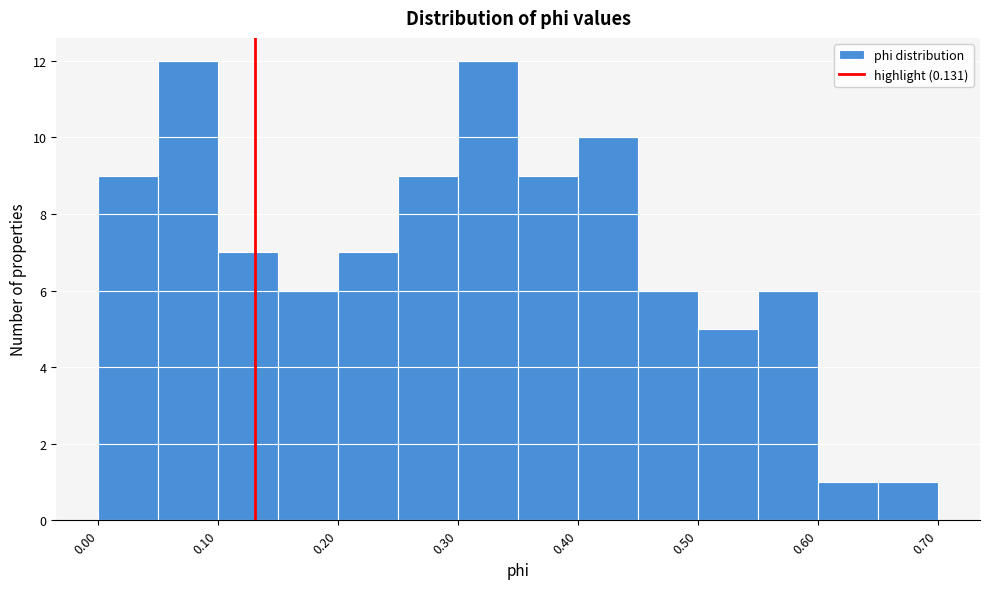

Reading left to right, transcribe this chart: for each bar, give the range it covers on the x-axis and its height. The values are not printed on the chart, so give them approximately, as read against the axis.

0.00 to 0.05: 9
0.05 to 0.10: 12
0.10 to 0.15: 7
0.15 to 0.20: 6
0.20 to 0.25: 7
0.25 to 0.30: 9
0.30 to 0.35: 12
0.35 to 0.40: 9
0.40 to 0.45: 10
0.45 to 0.50: 6
0.50 to 0.55: 5
0.55 to 0.60: 6
0.60 to 0.65: 1
0.65 to 0.70: 1